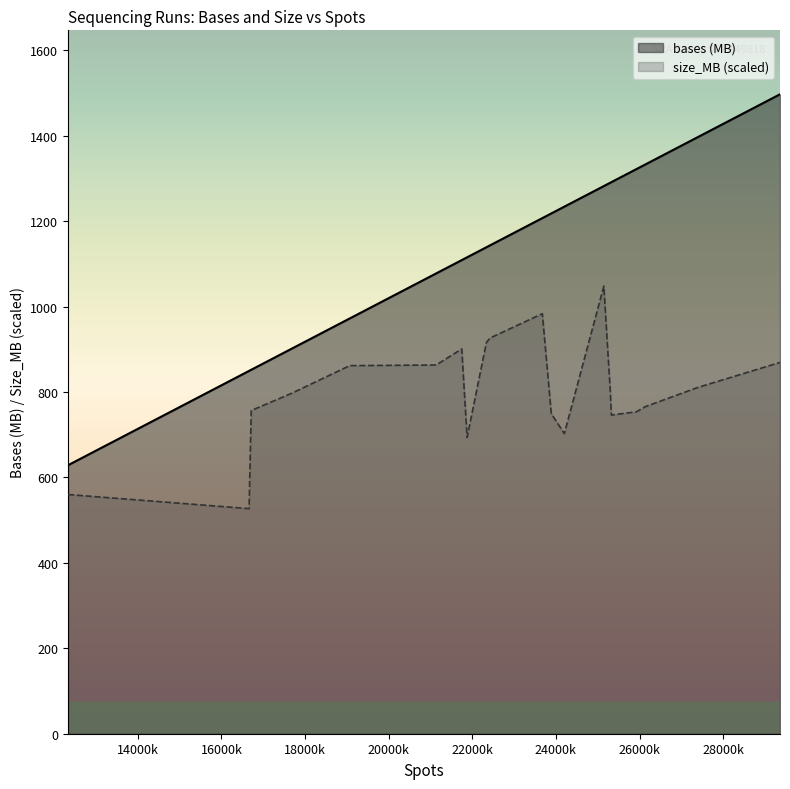

How many lines are shown in the chart?

2